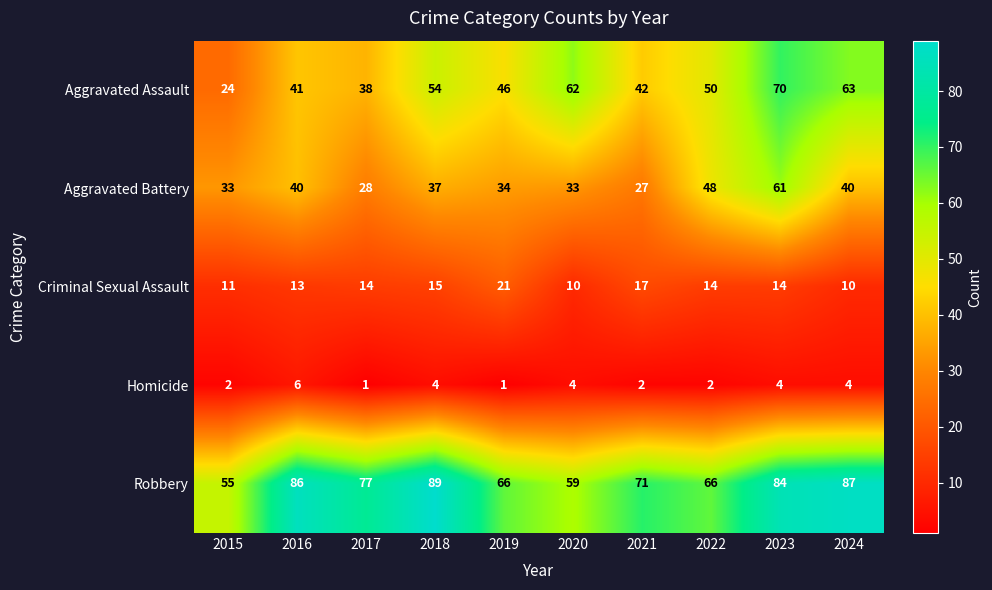

What is the difference between the highest and lowest values at 2018?

85